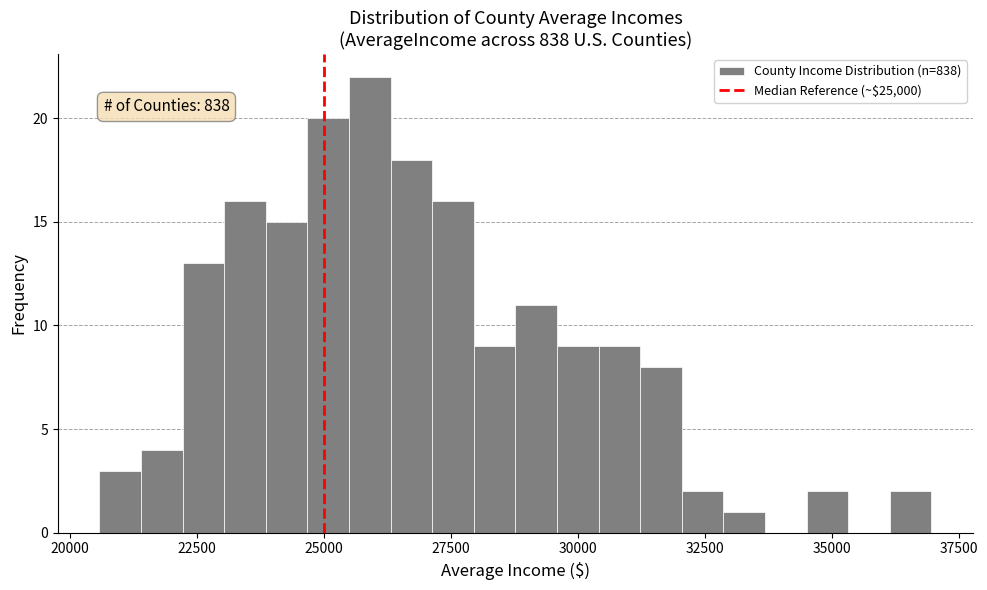

Read against the x-axis, roughly where is the centre of the tallest bar?

26000